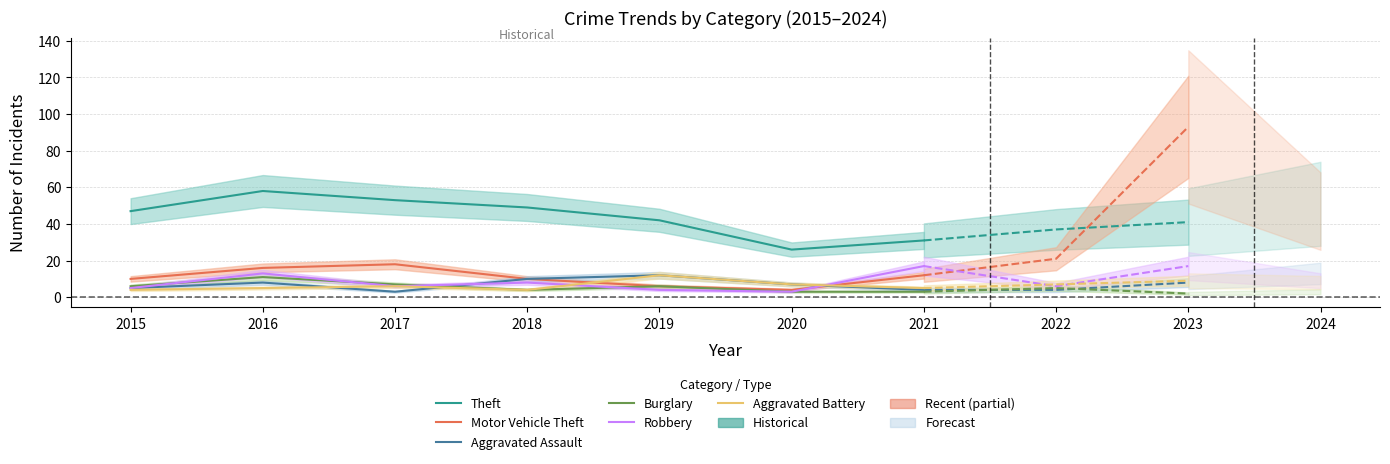

Is the value of Robbery at 2016 greater than the value of Motor Vehicle Theft at 2020?

Yes